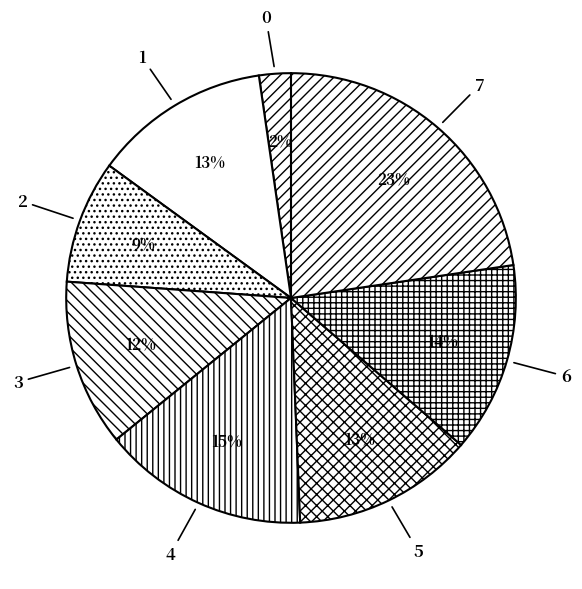

True or false: 0 accounts for 8% of the total.

False